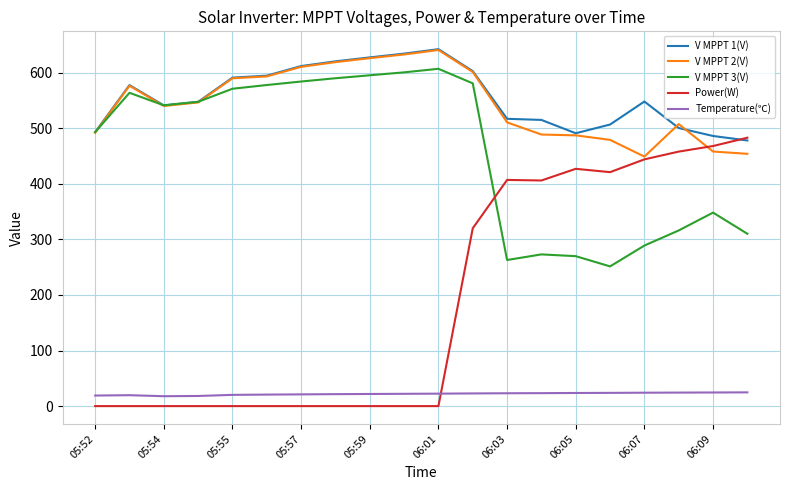

Which series has the largest range (max minus min)?

Power(W)